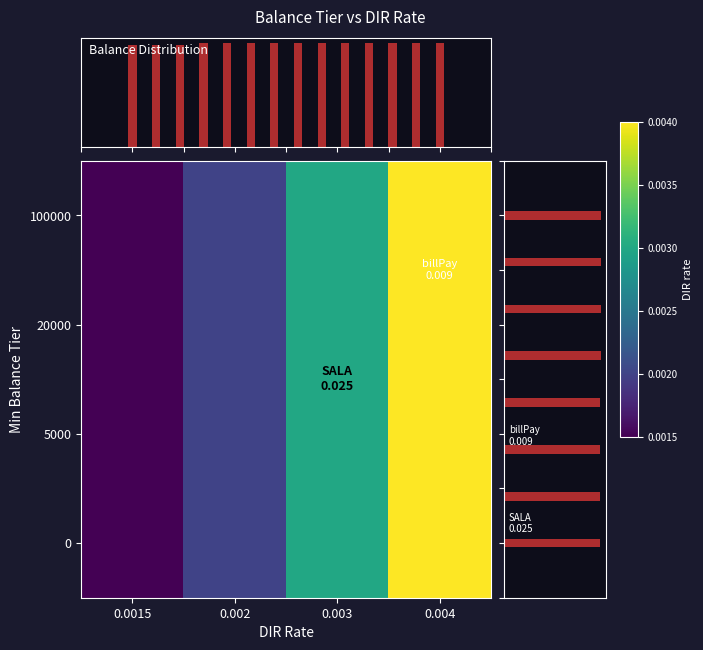

At how many categories does at least one series exceed 0?

4